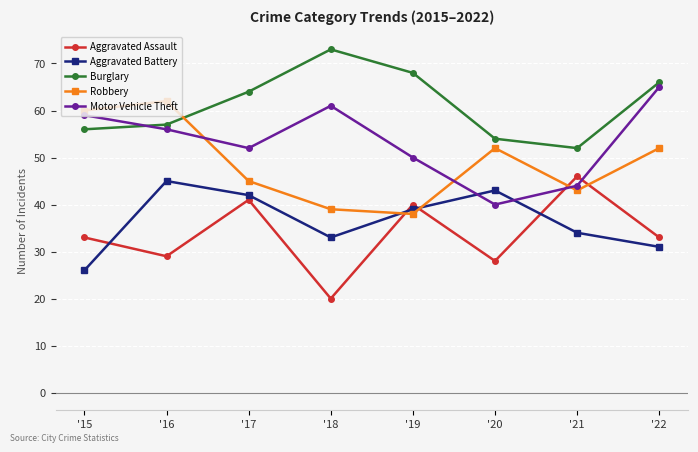

The value of Robbery at '15 is 87. True or false?

False